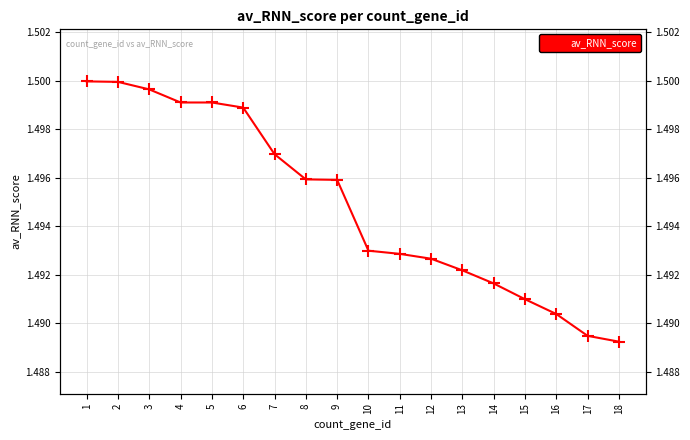

Reading left to right, extract all data points from this chart.

1=1.5	2=1.5	3=1.5	4=1.5	5=1.5	6=1.5	7=1.5	8=1.5	9=1.5	10=1.5	11=1.5	12=1.5	13=1.5	14=1.5	15=1.5	16=1.5	17=1.5	18=1.5